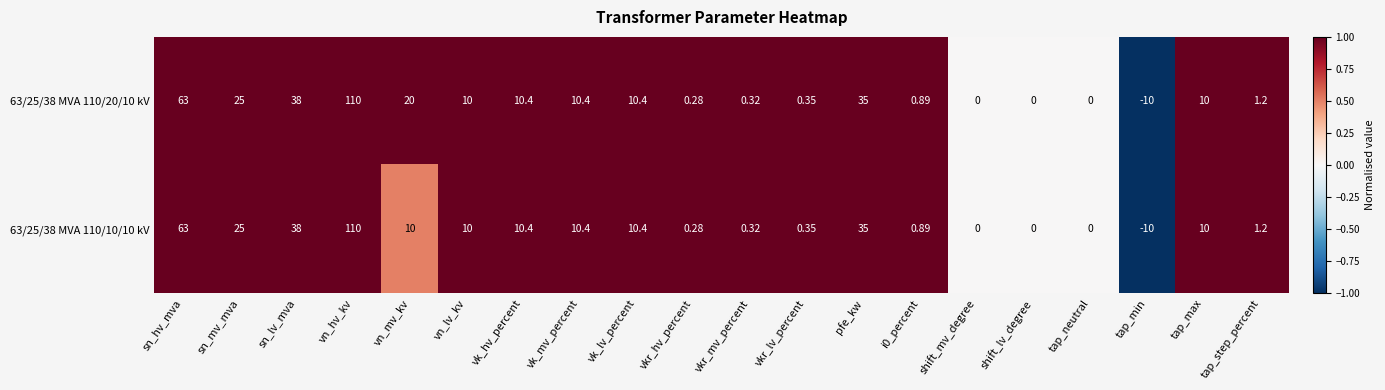

Where does the 63/25/38 MVA 110/20/10 kV series first go above 10?

sn_hv_mva